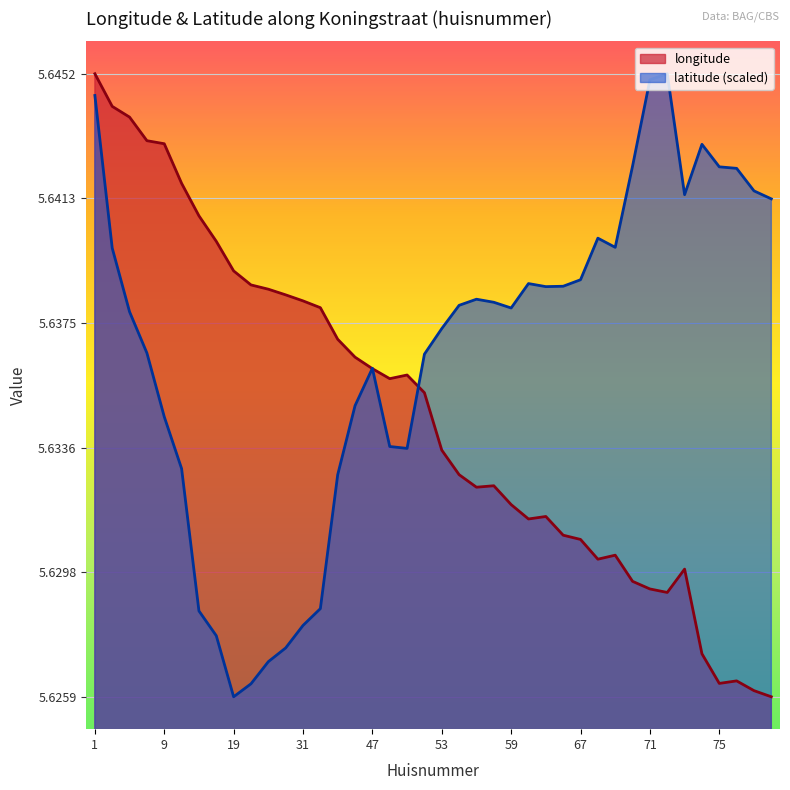

What is the value of the longitude point at the 26th from the left?

5.6